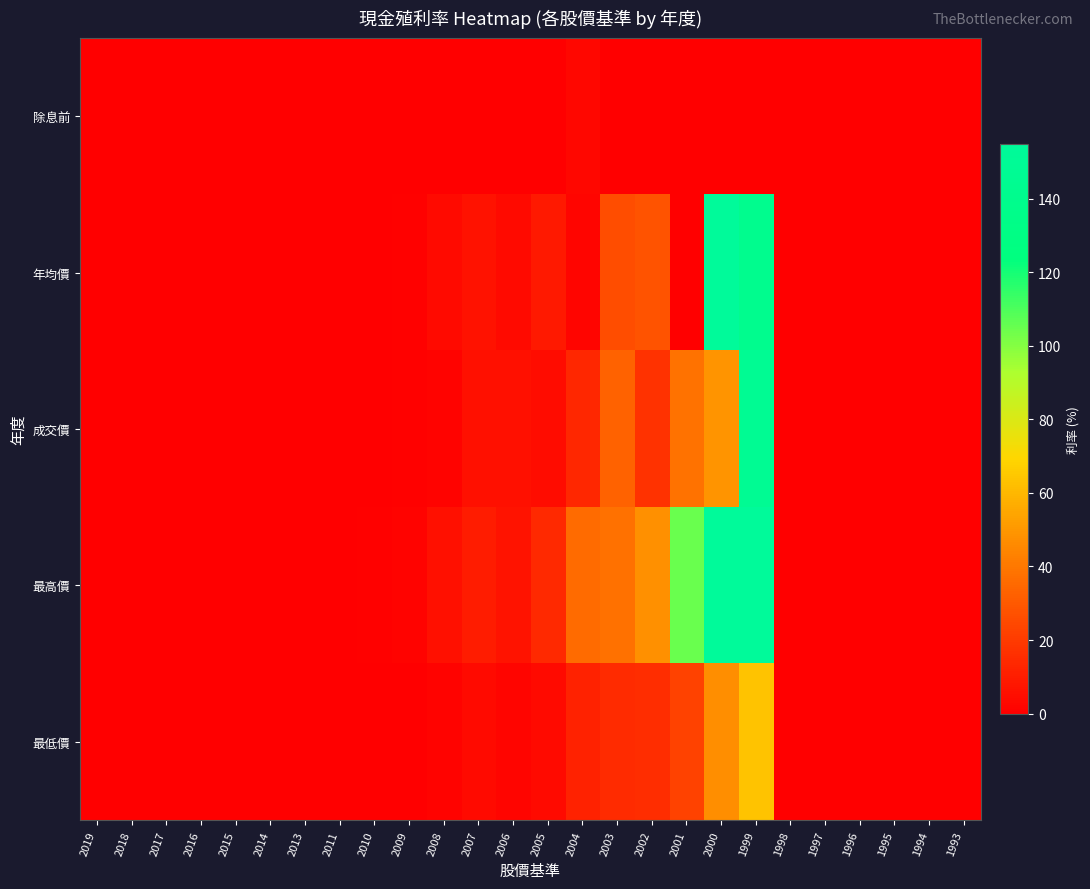

Which series has the largest total across all categories?

最高價